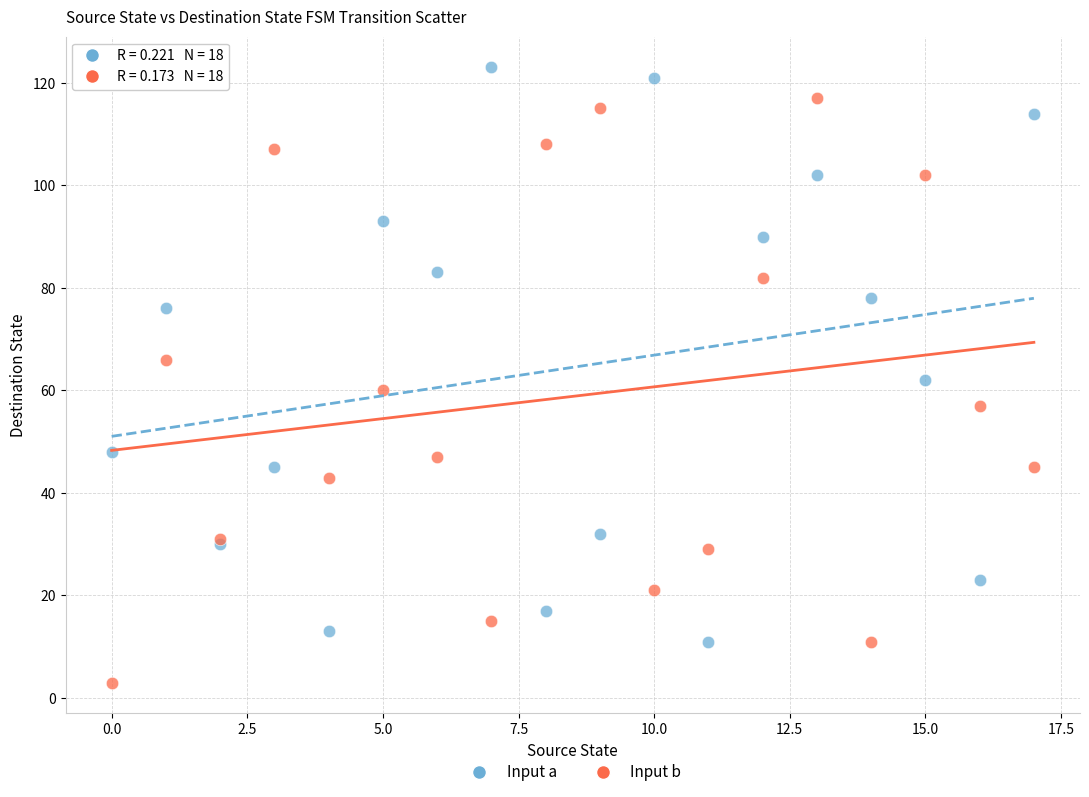

Which series reaches the minimum Y coordinate?

Input b